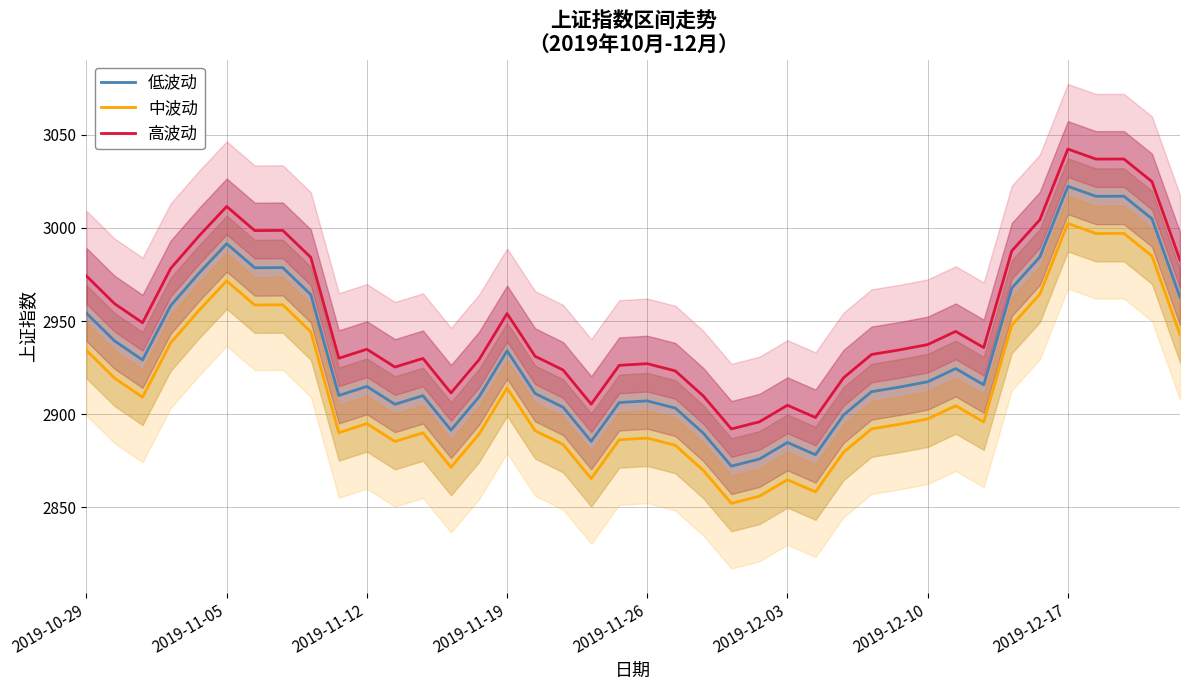

Where does the 中波动 series first go above 2895?

2019-10-29